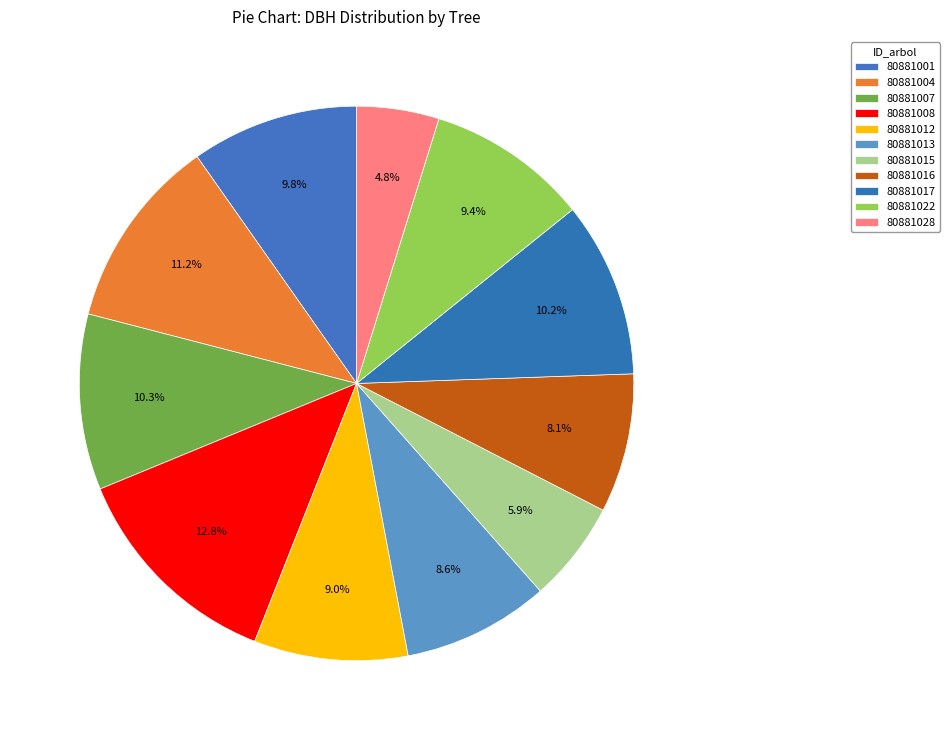

The 80881022 slice represents 15% of the pie. True or false?

False